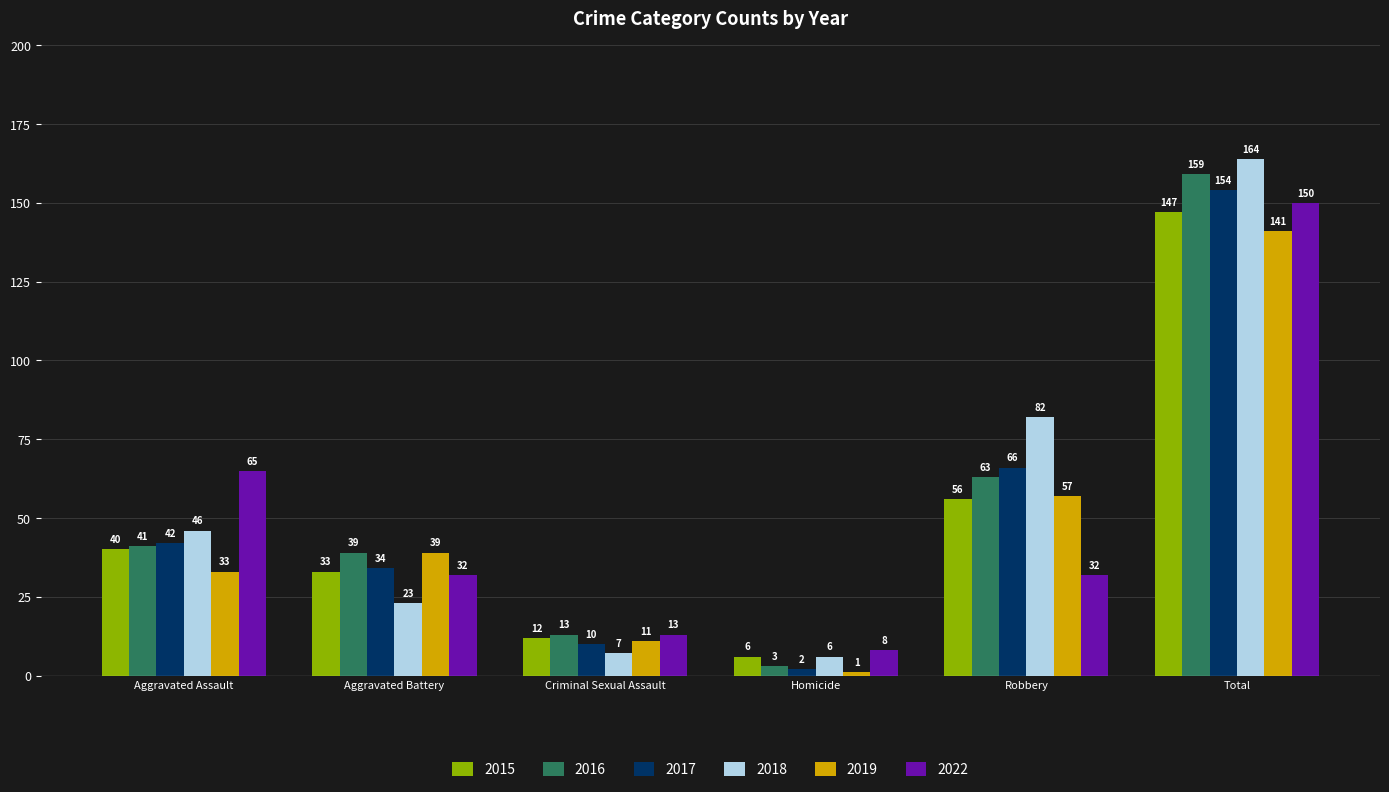

What is the difference between the maximum and minimum values in the 2019 series?

140